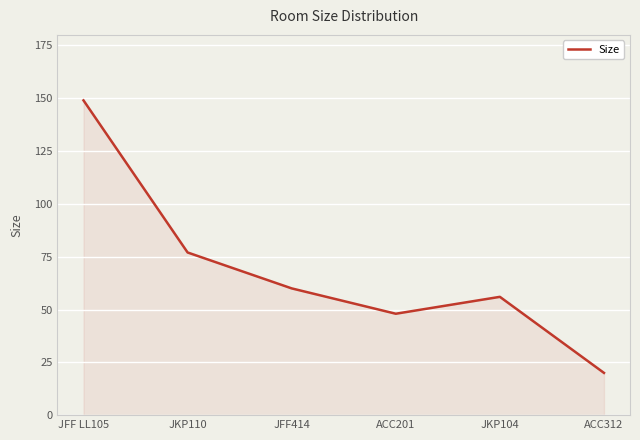

Does the chart have visible grid lines?

Yes